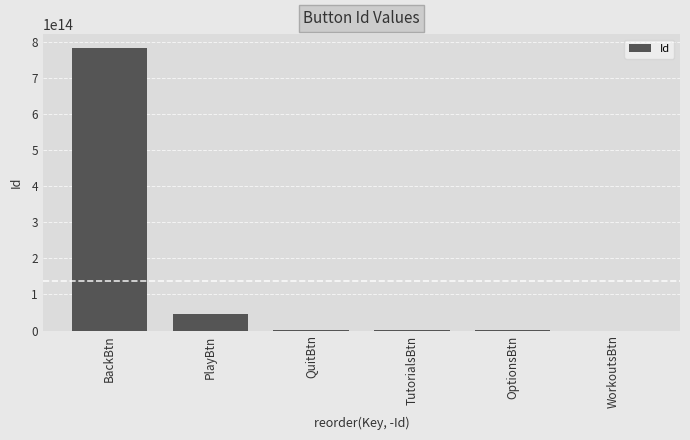

Which label corresponds to the largest value in the chart?

BackBtn